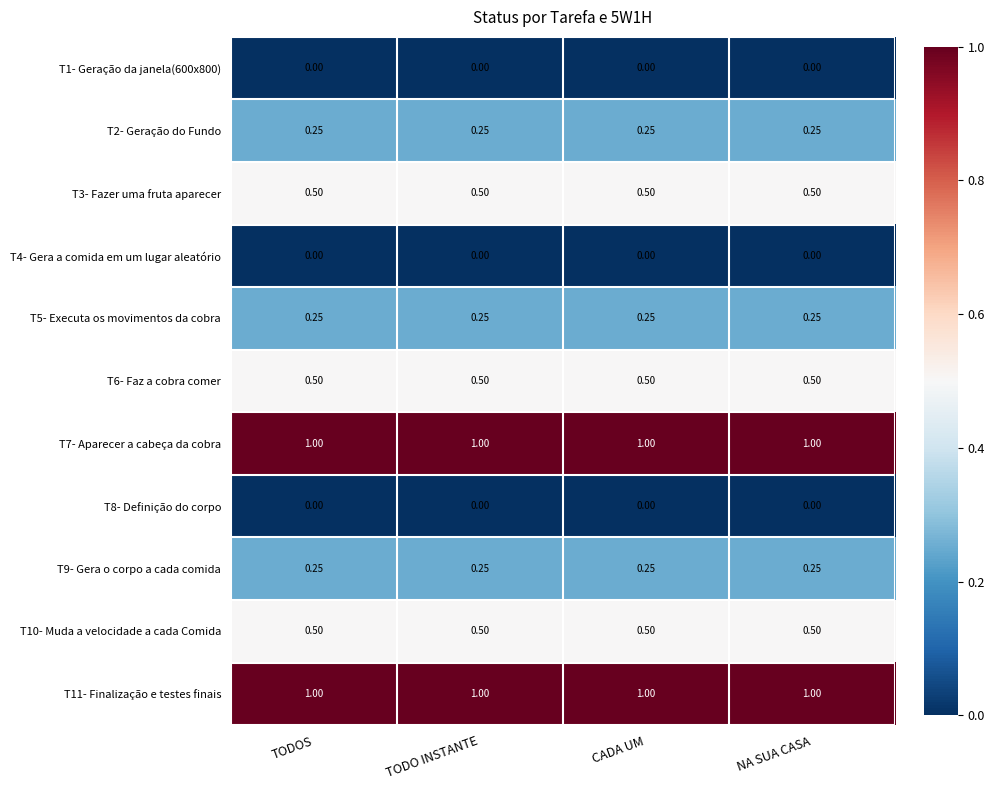

Is the value of T2- Geração do Fundo at NA SUA CASA greater than the value of T8- Definição do corpo at TODOS?

Yes